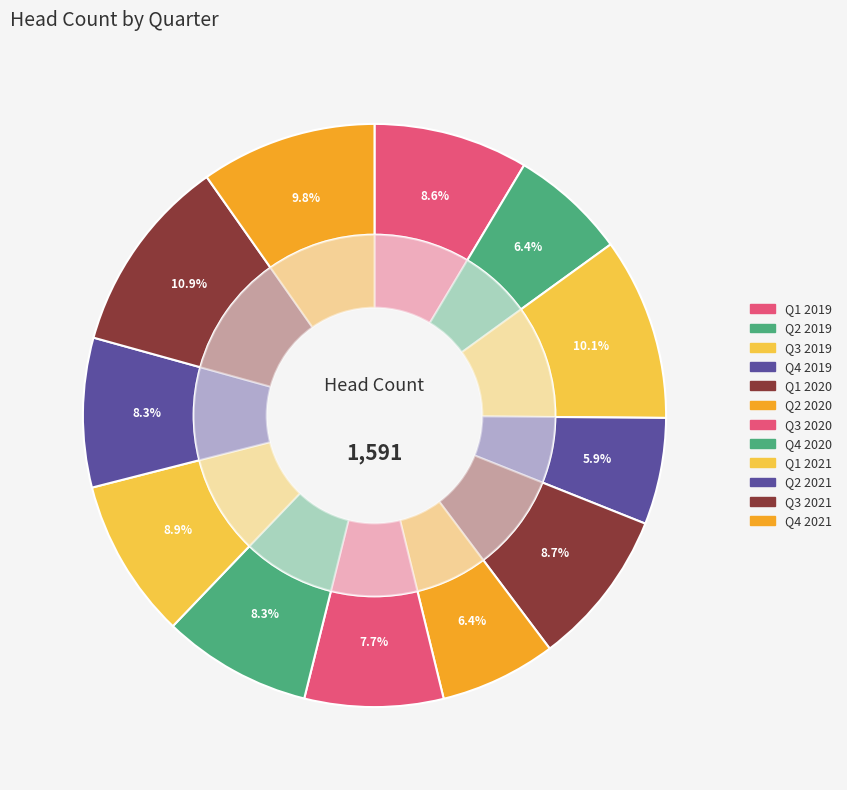

Is there a majority slice in this chart?

No